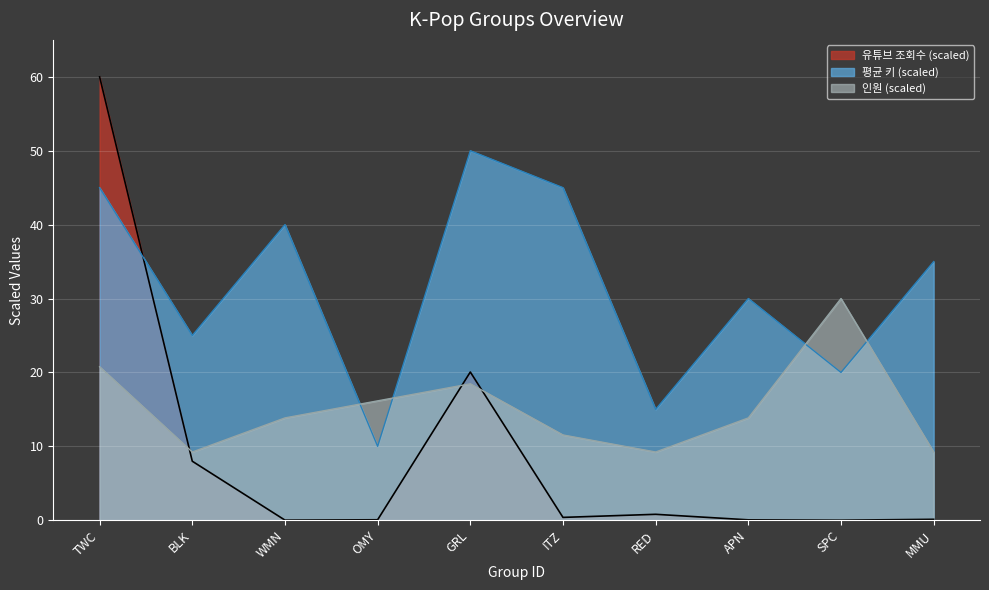

At which category does 유튜브 조회수 reach its first local peak?

GRL